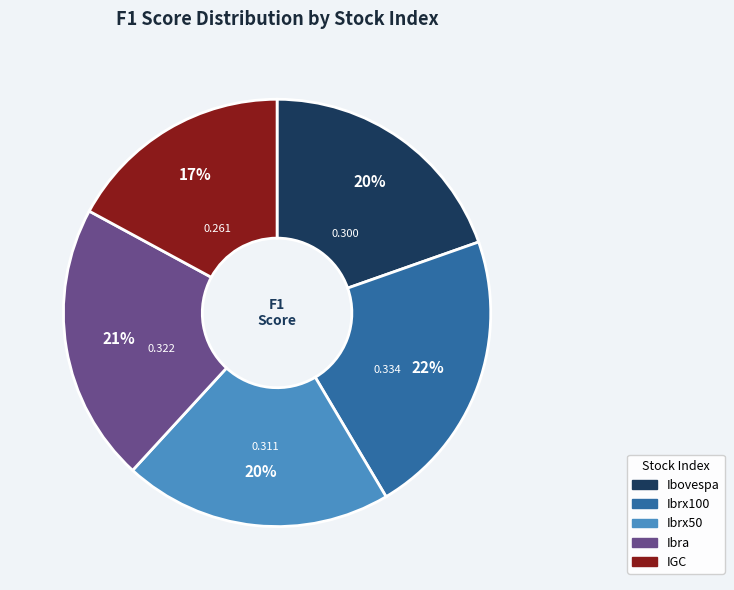

What is the largest slice in the pie chart?

Ibrx100